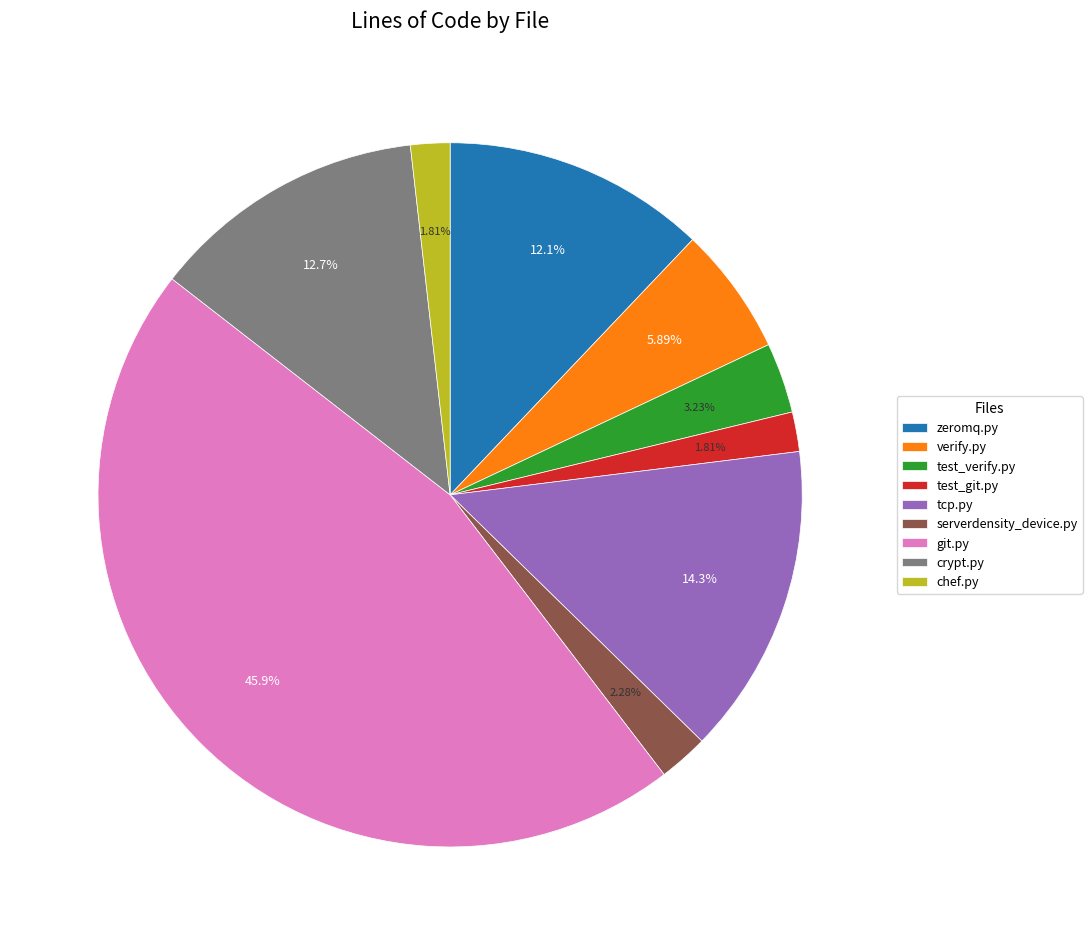

What percentage do serverdensity_device.py and test_git.py together represent?

4.1%